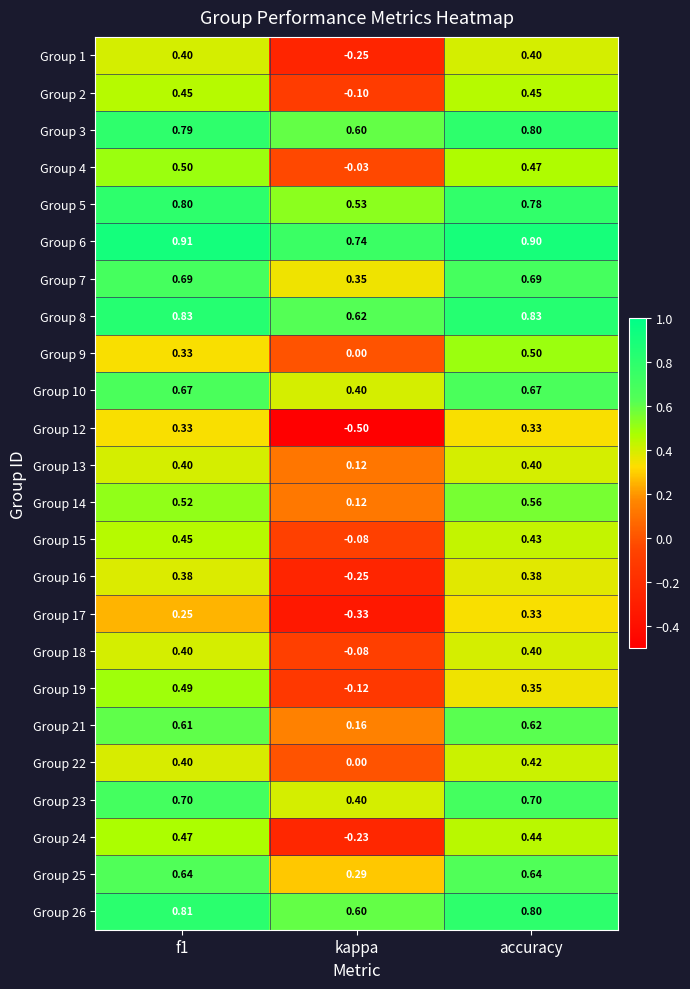

Which category has the highest value in the Group 9 series?

accuracy